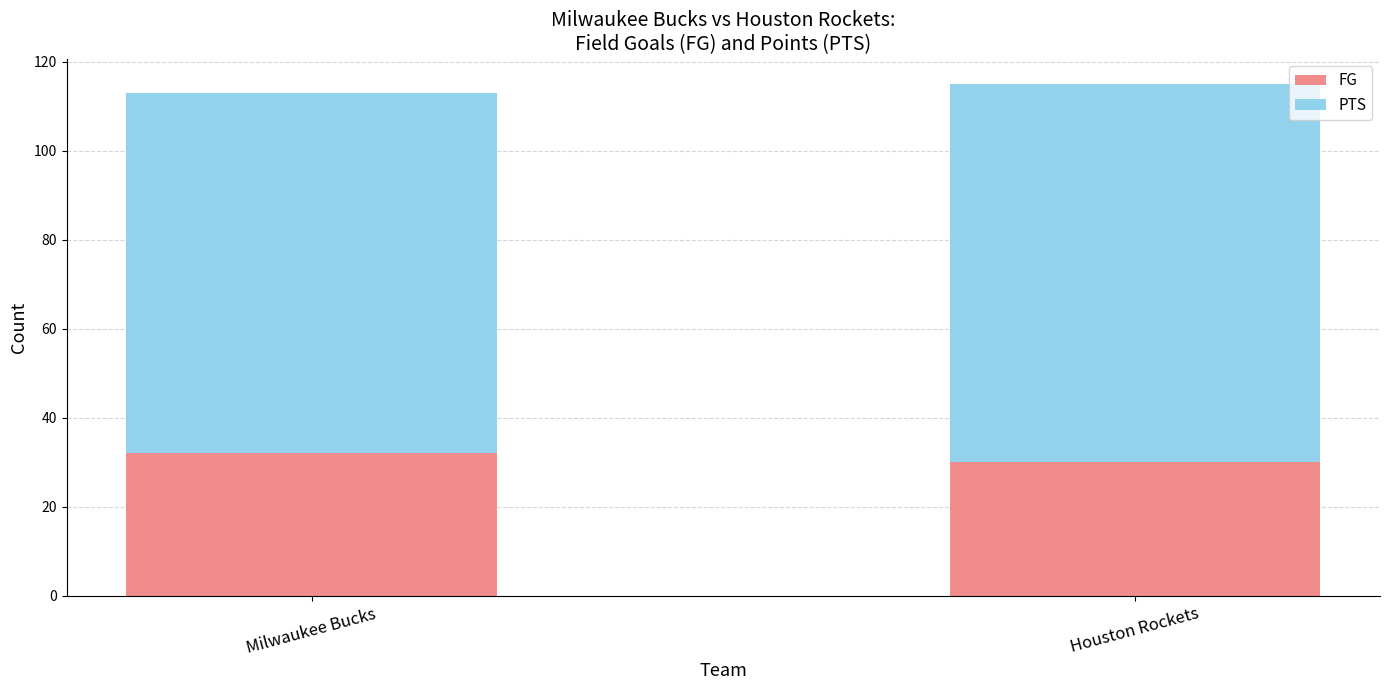

What is the total value across all series at Milwaukee Bucks?

113